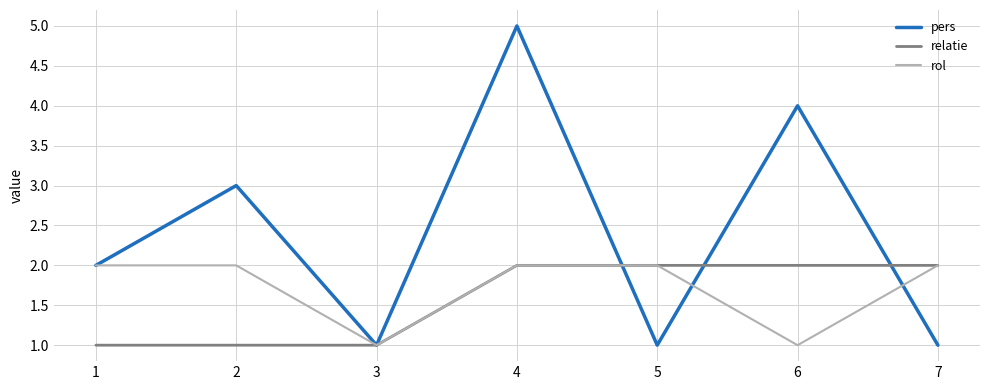

What is the greatest value displayed?

5